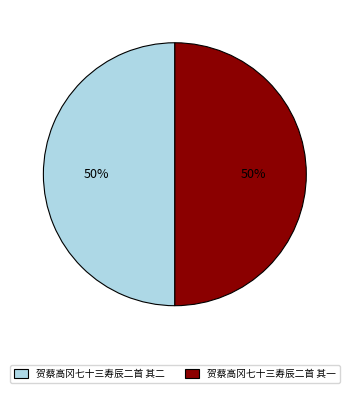

Do 贺蔡高冈七十三寿辰二首 其二 and 贺蔡高冈七十三寿辰二首 其一 together represent more than half of the pie?

Yes